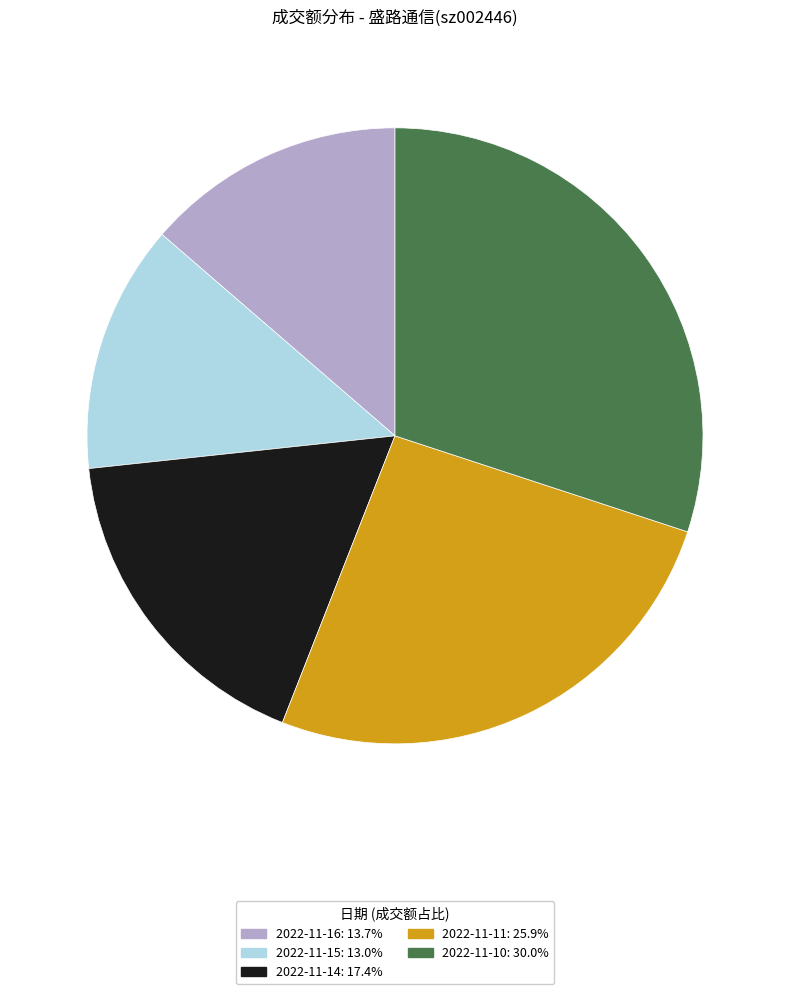

Is it true that 2022-11-11 is 26% of the pie?

True